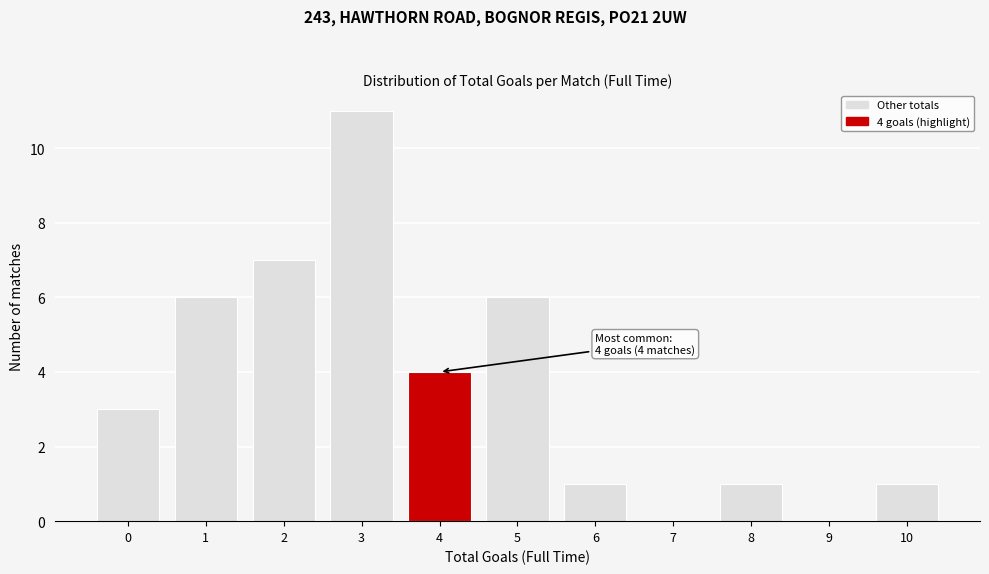

Reading left to right, what are all the values shown in this chart?

0=3	1=6	2=7	3=11	4=4	5=6	6=1	7=0	8=1	9=0	10=1